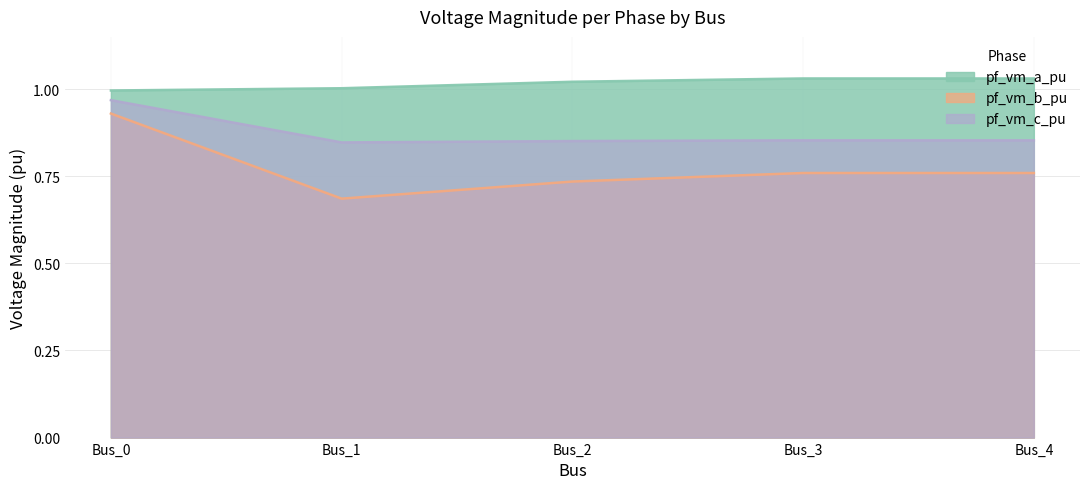

How many series are shown in this chart?

3